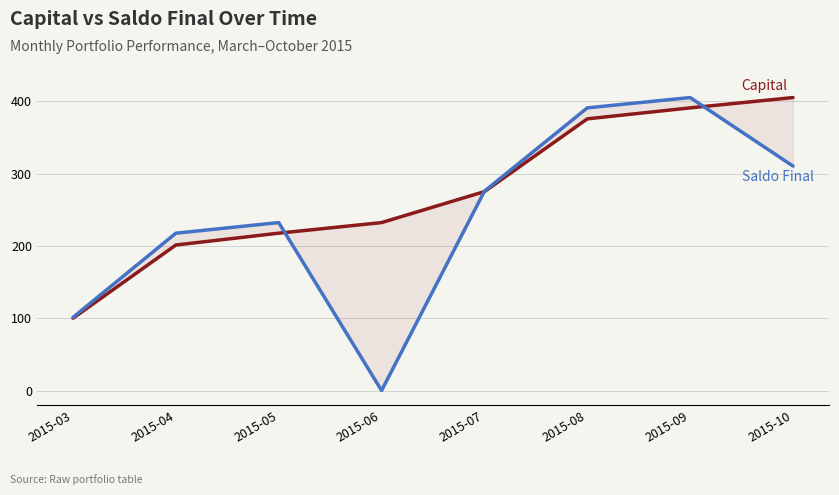

What is the difference between the Capital values at 2015-07 and 2015-04?

73.8